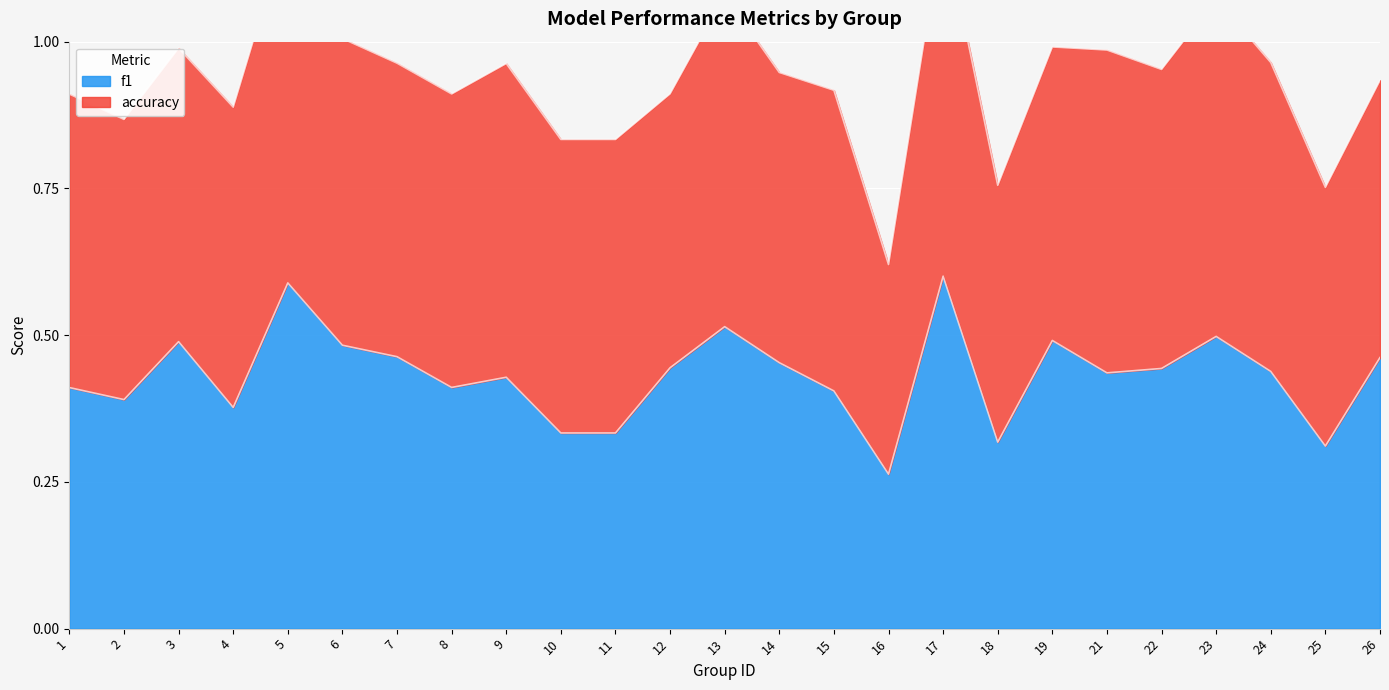

Rank the categories by value from lowest to highest.

16, 25, 18, 10, 11, 4, 2, 15, 1, 8, 9, 21, 24, 22, 12, 14, 26, 7, 6, 3, 19, 23, 13, 5, 17